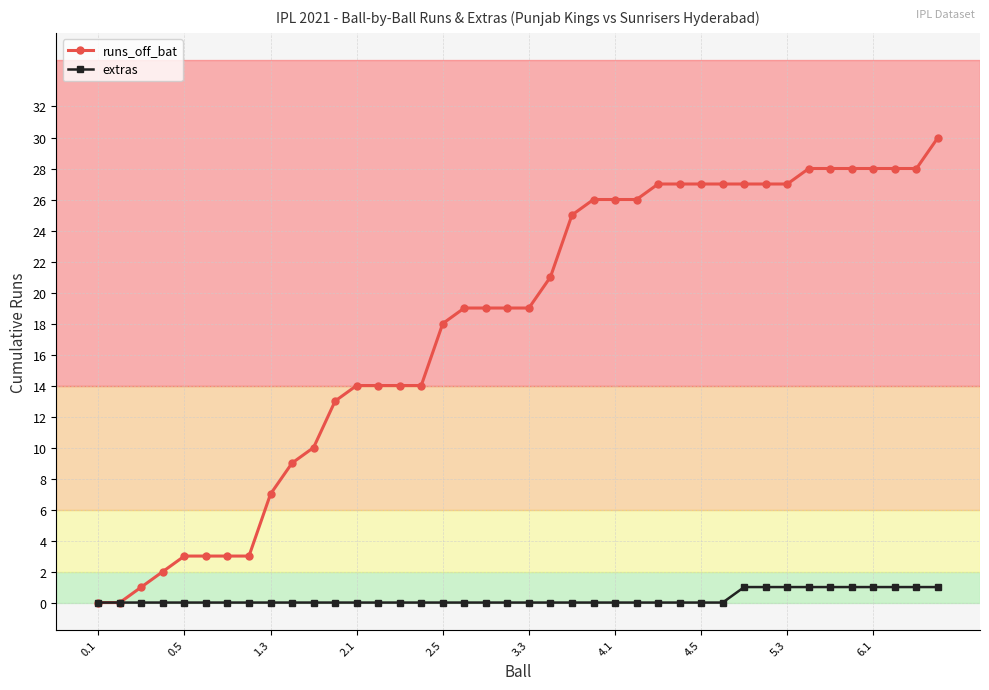

How many data points does each series have?

40